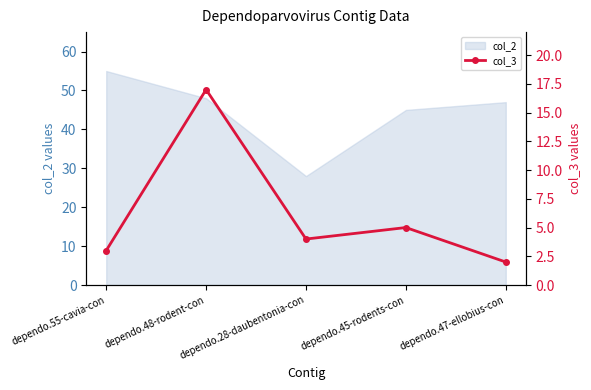

Which has a higher value, dependo.55-cavia-con or dependo.47-ellobius-con?

dependo.55-cavia-con